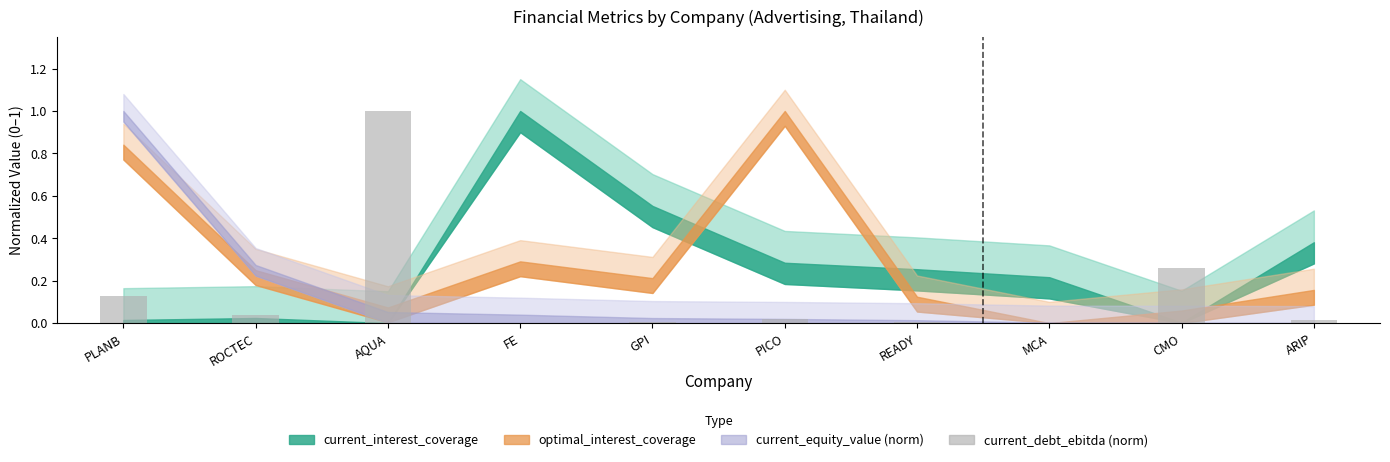

How many series are shown in this chart?

1